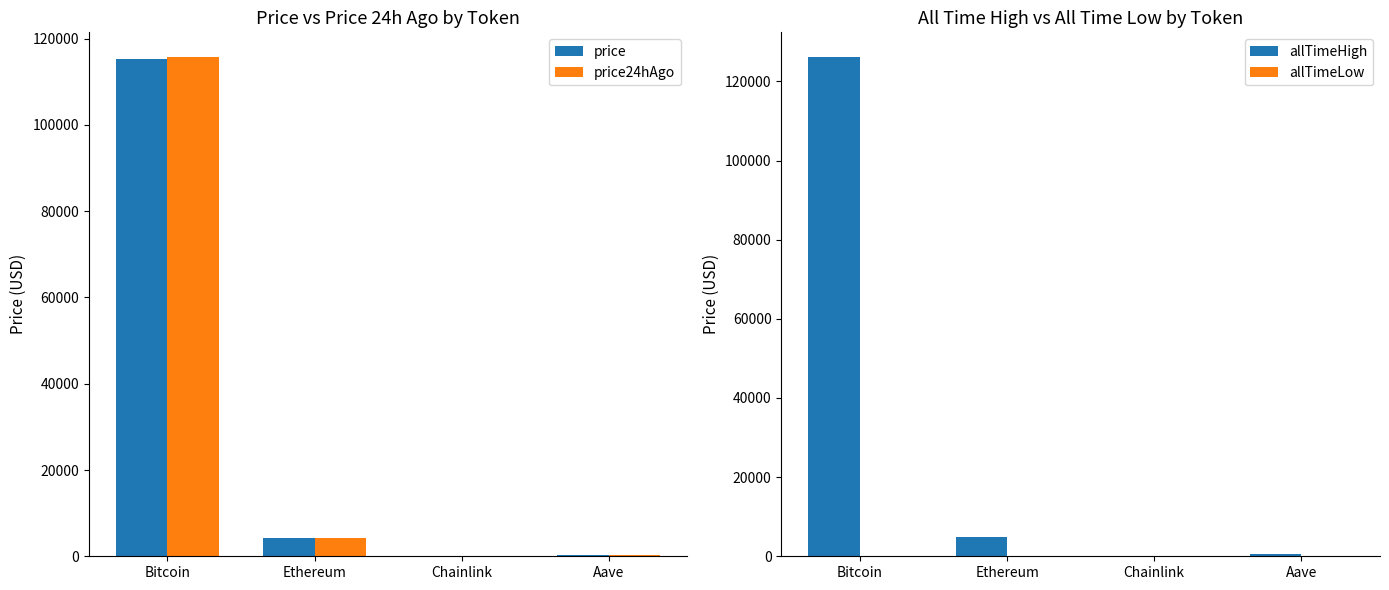

True or false: price24hAgo has a value of 4231.3 at Ethereum.

True